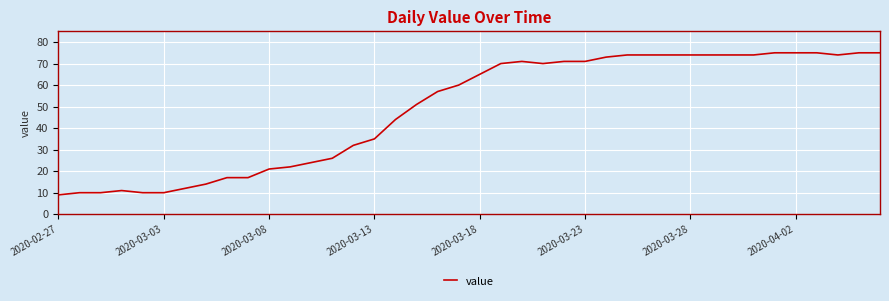

What is the maximum value shown in the chart?

75